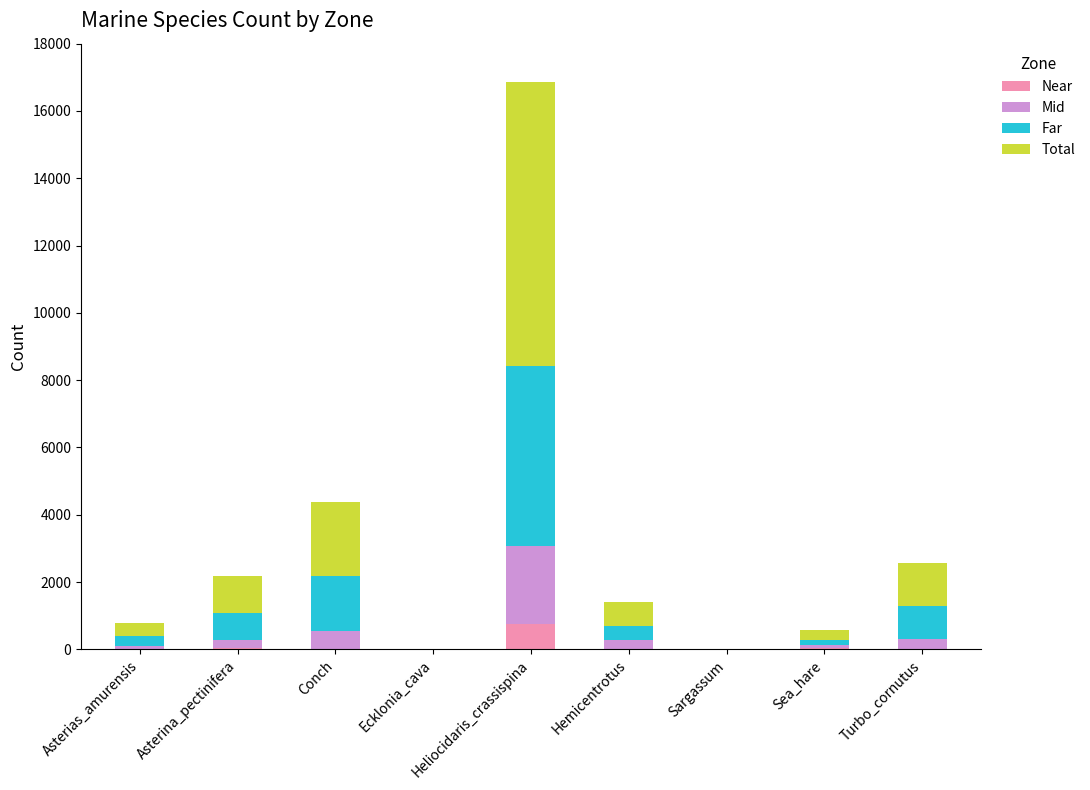

What is the sum of all Near values?

860